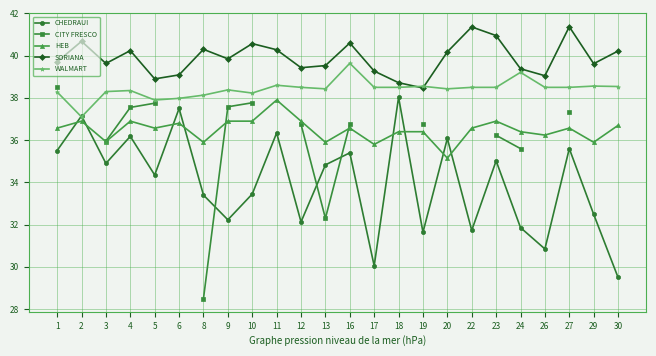

How many data points in CHEDRAUI are above 34?

13